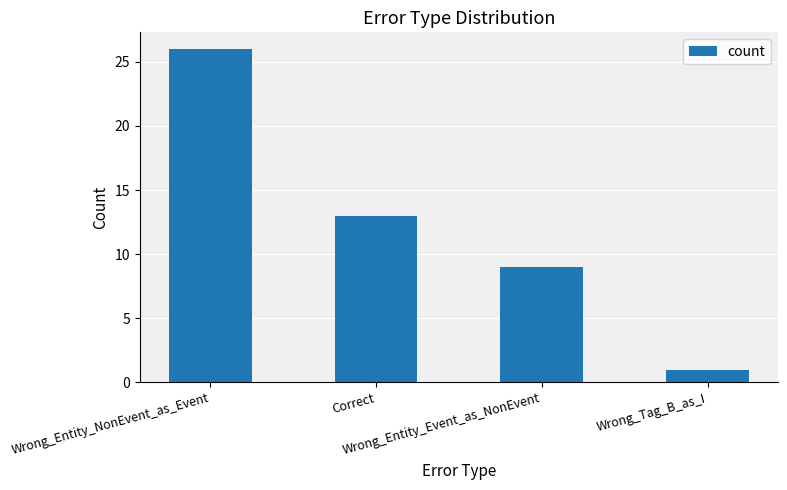

What position from the right is Wrong_Entity_NonEvent_as_Event?

4